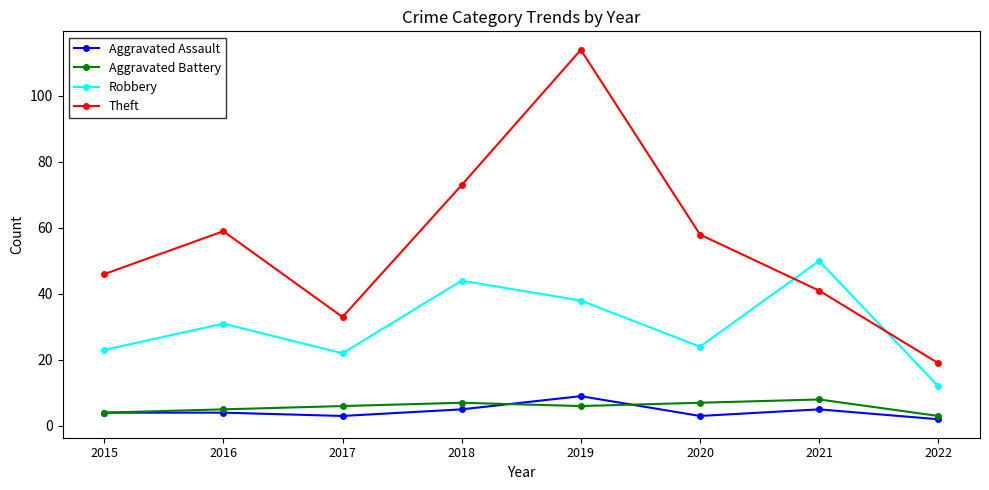

What is the highest value of the Aggravated Assault series?

9